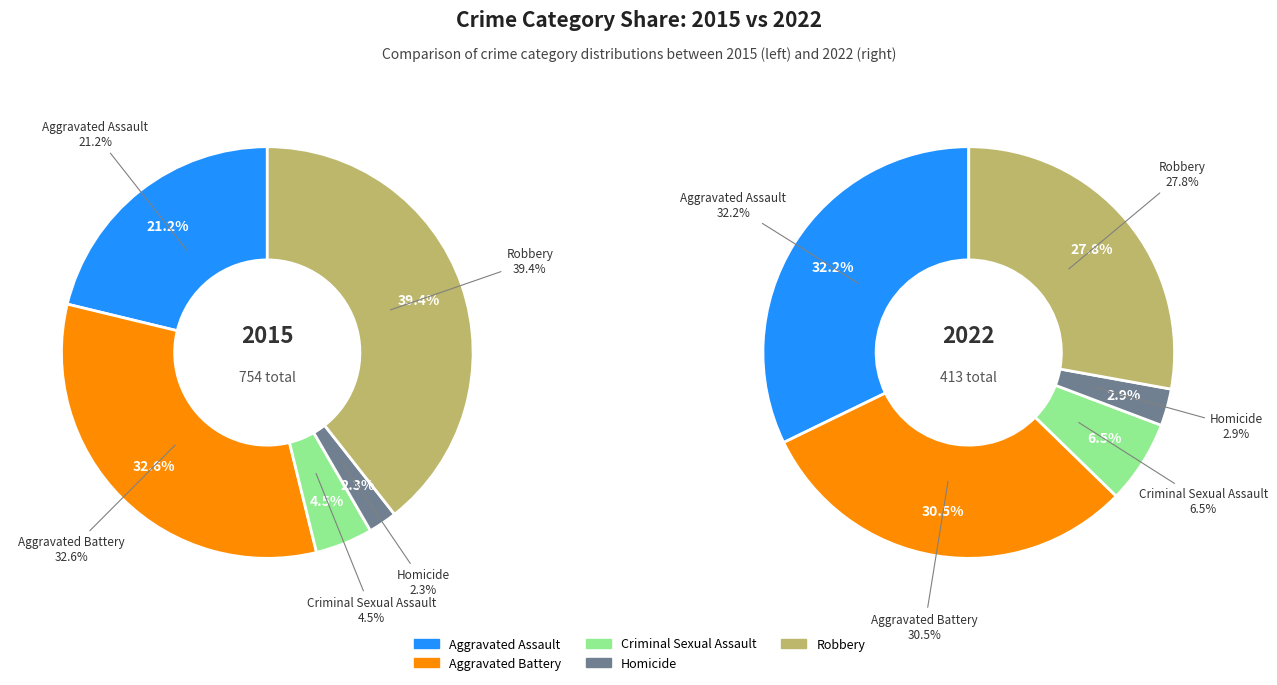

How many segments does this pie chart have?

5